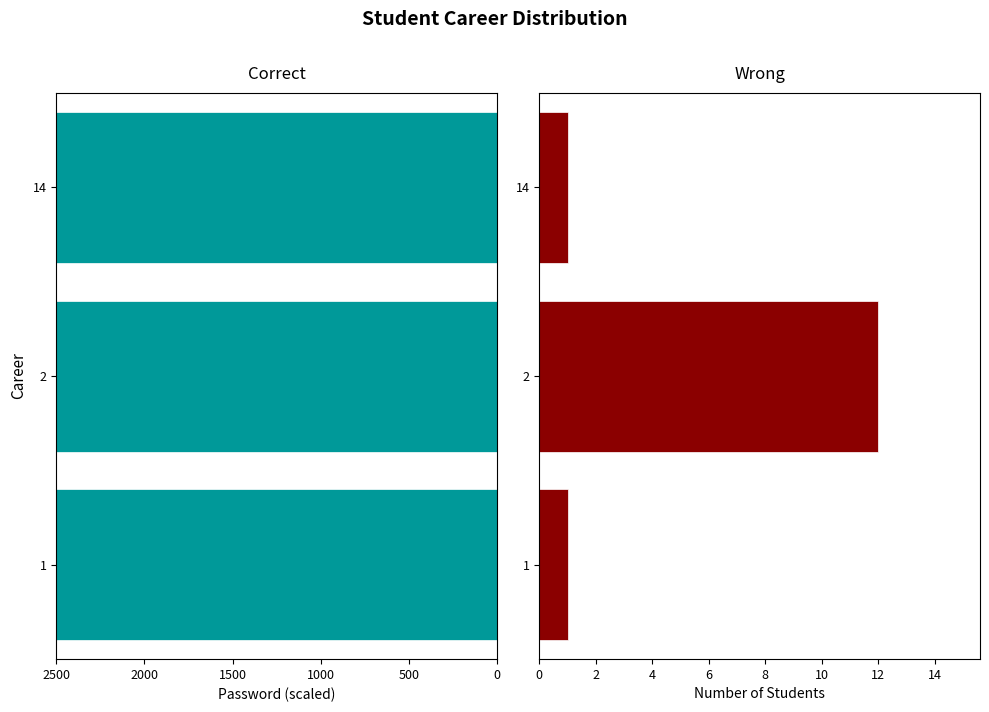

How many bars are there in each group?

2